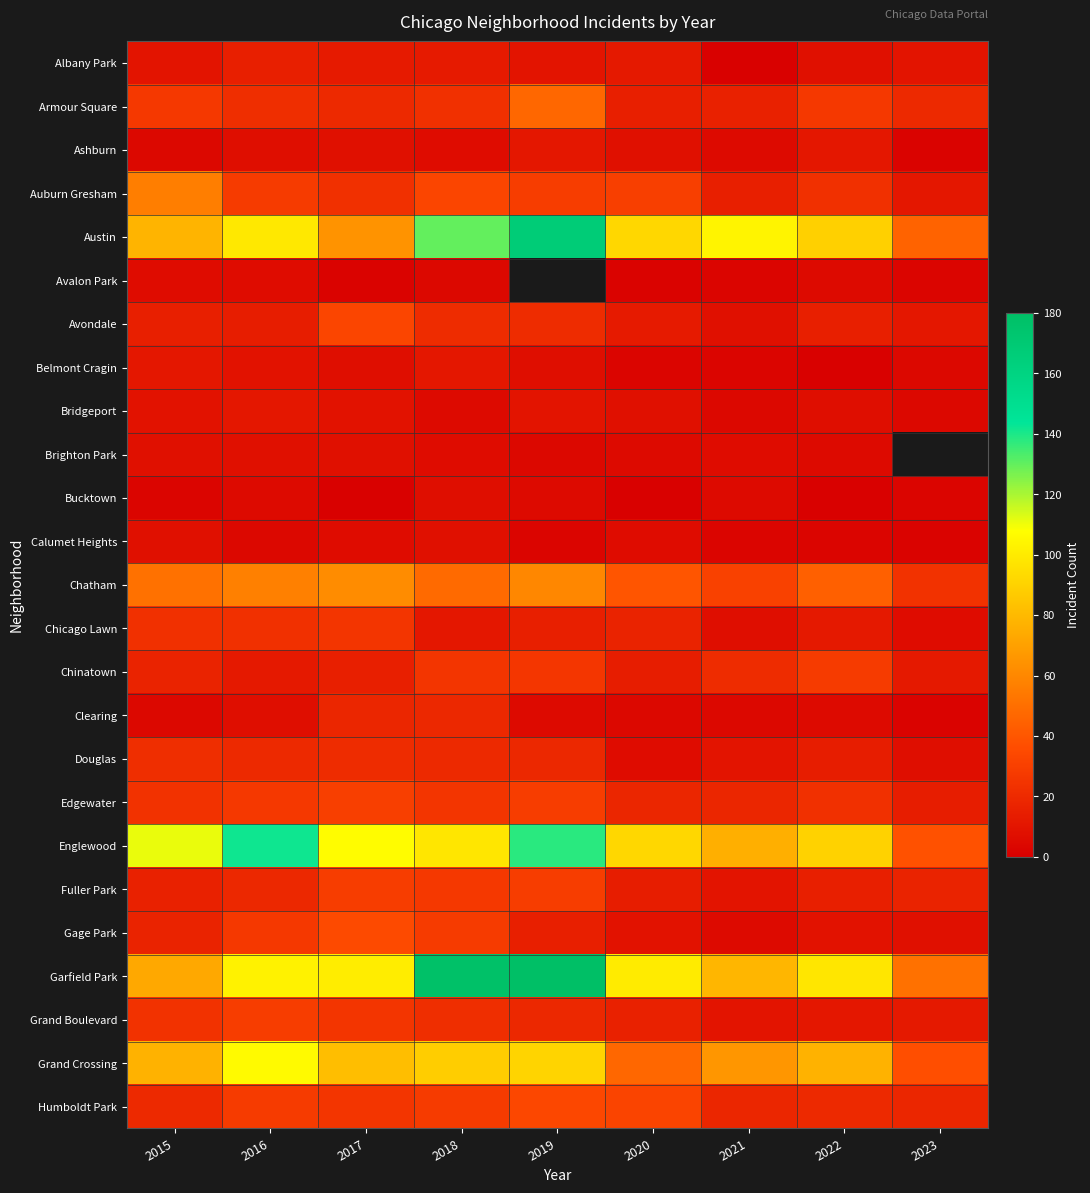

The value of Brighton Park at 2021 is 10.2. True or false?

False